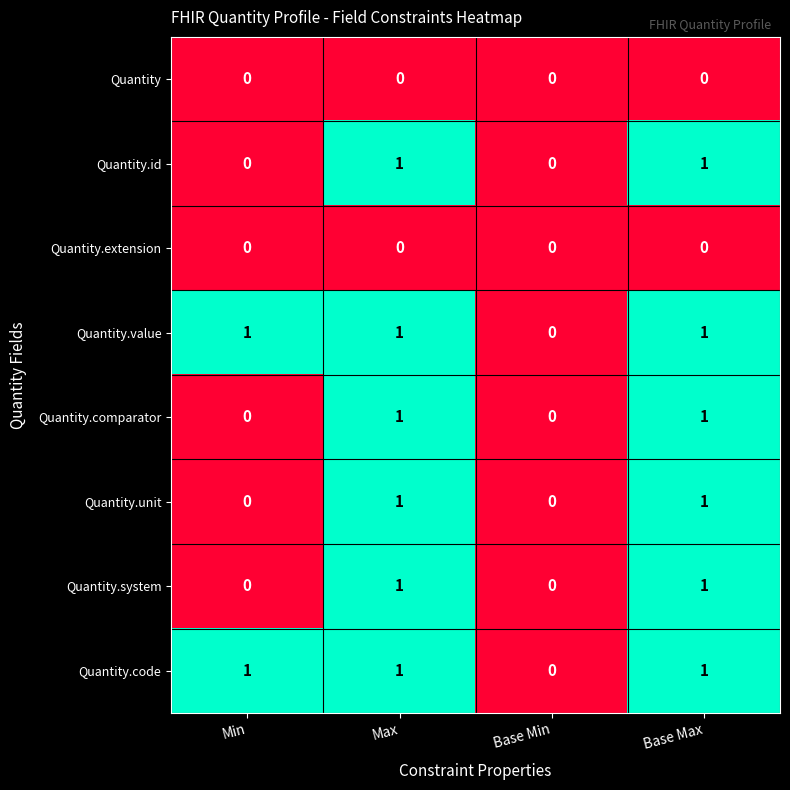

What is the total value across all series at Max?

6